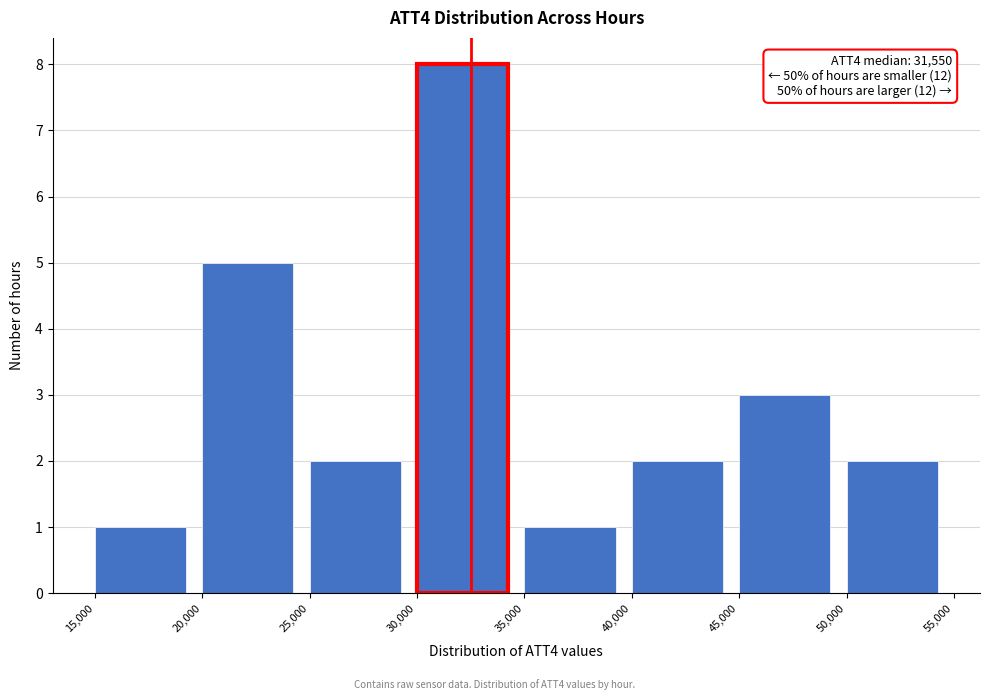

Which range on the x-axis has the tallest bar?

30,000 to 35,000